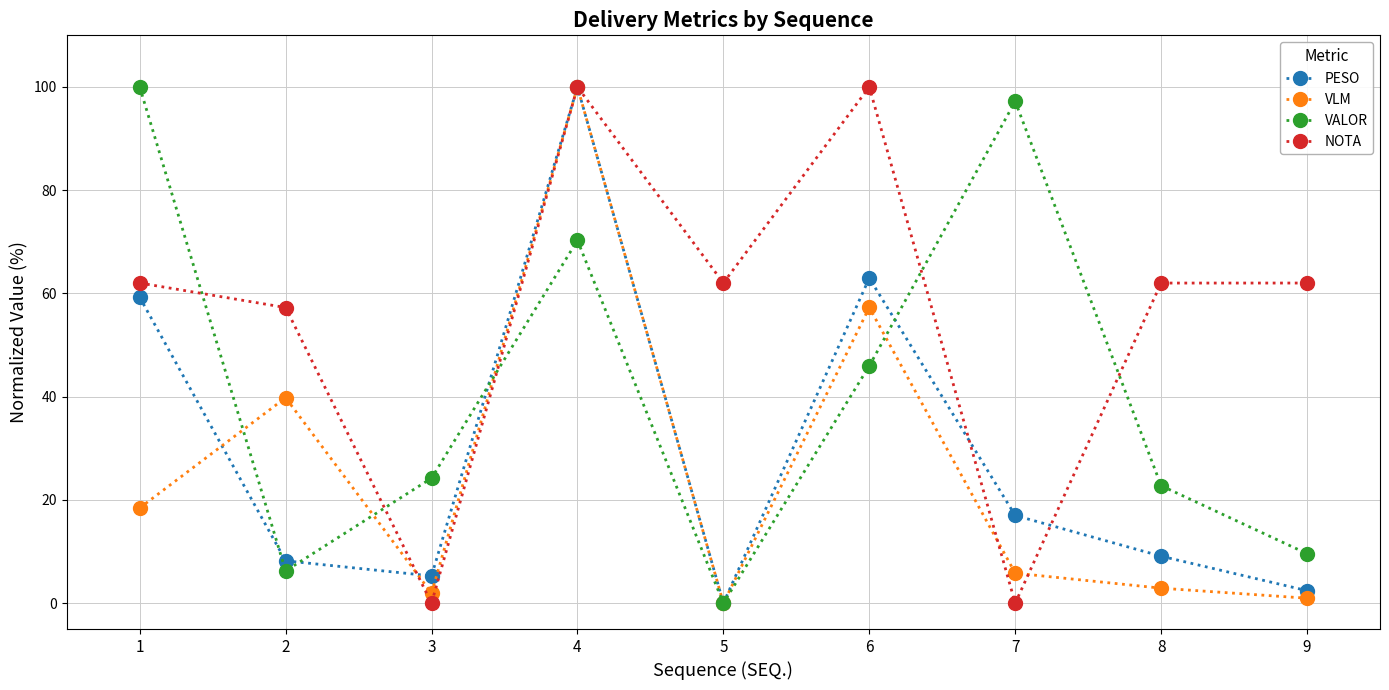

What is the highest value of the VLM series?

100.0